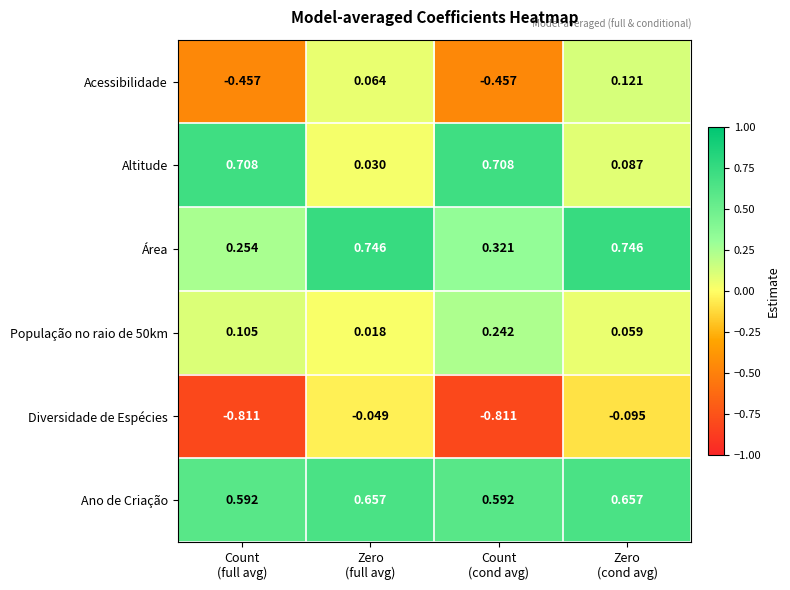

Which series has the widest spread of values?

Diversidade de Espécies